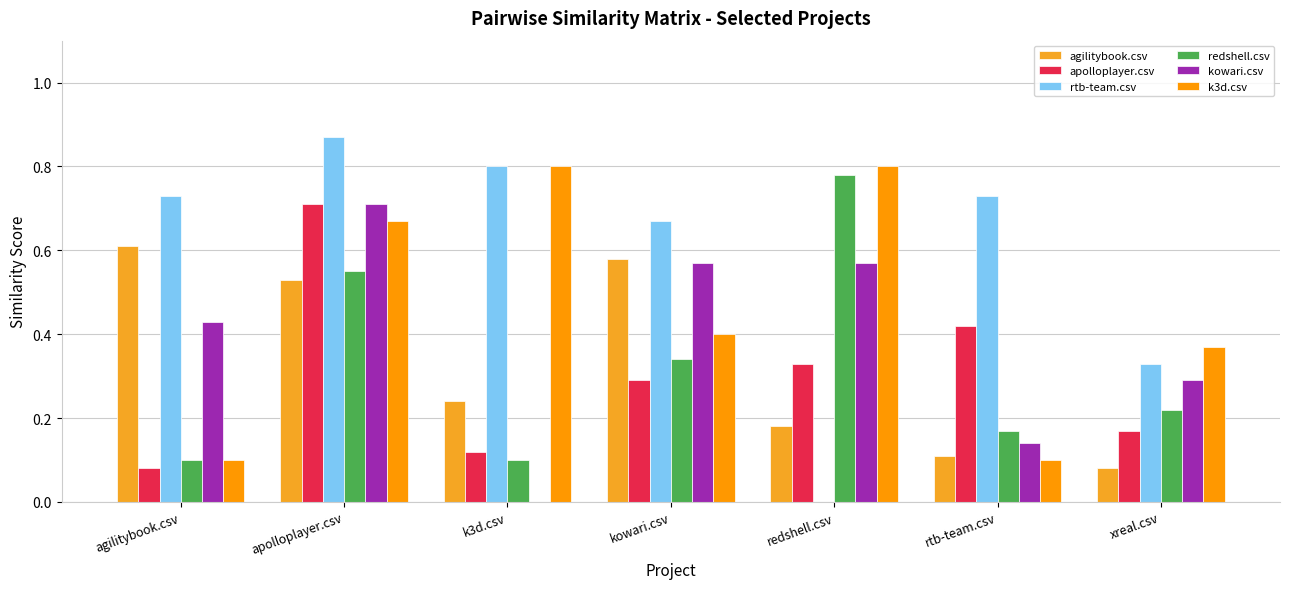

The redshell.csv series shows 0.3 at apolloplayer.csv. True or false?

False